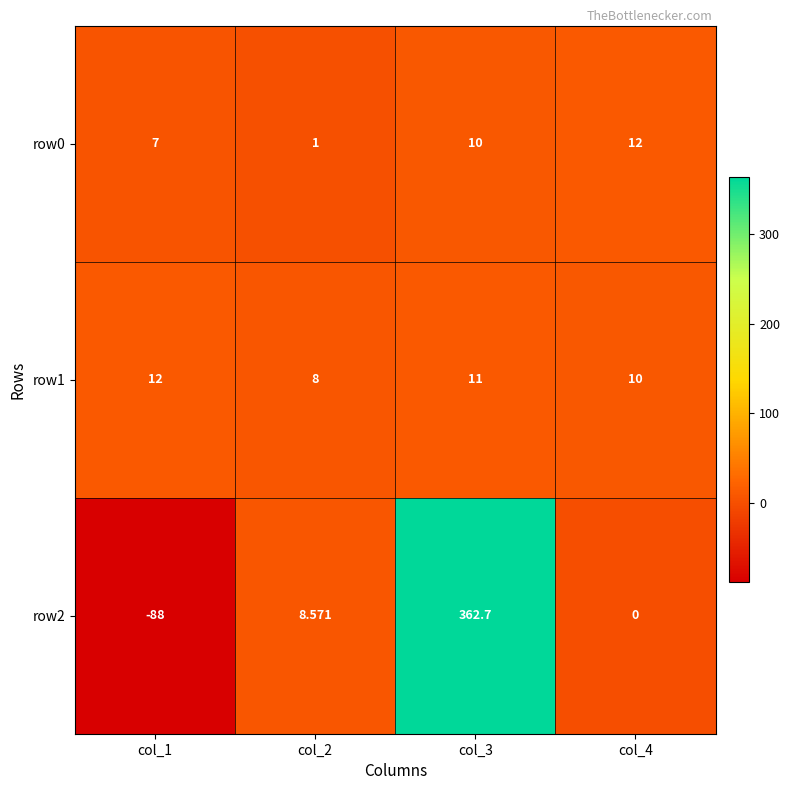

At which category is the sum across all series the highest?

col_3